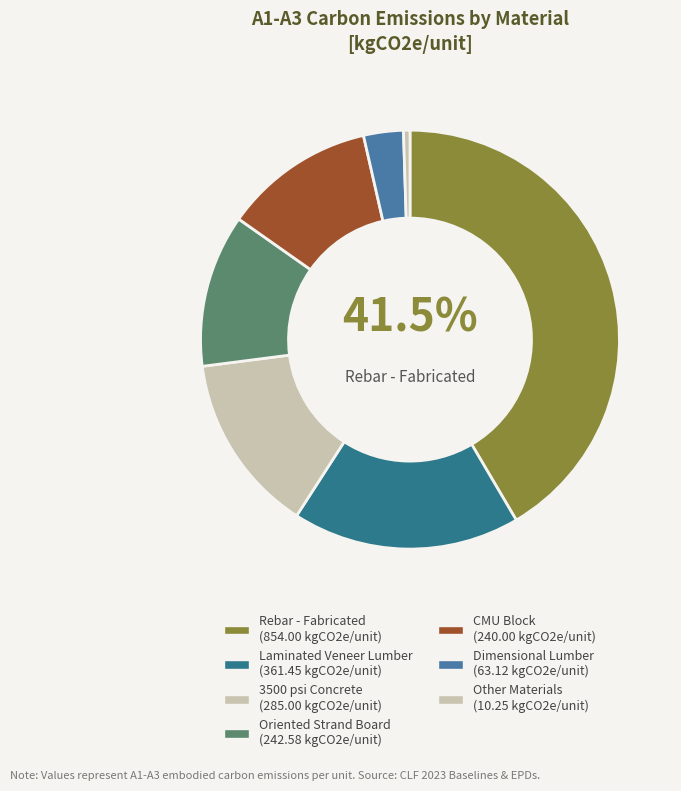

Count the number of slices in the pie.

7